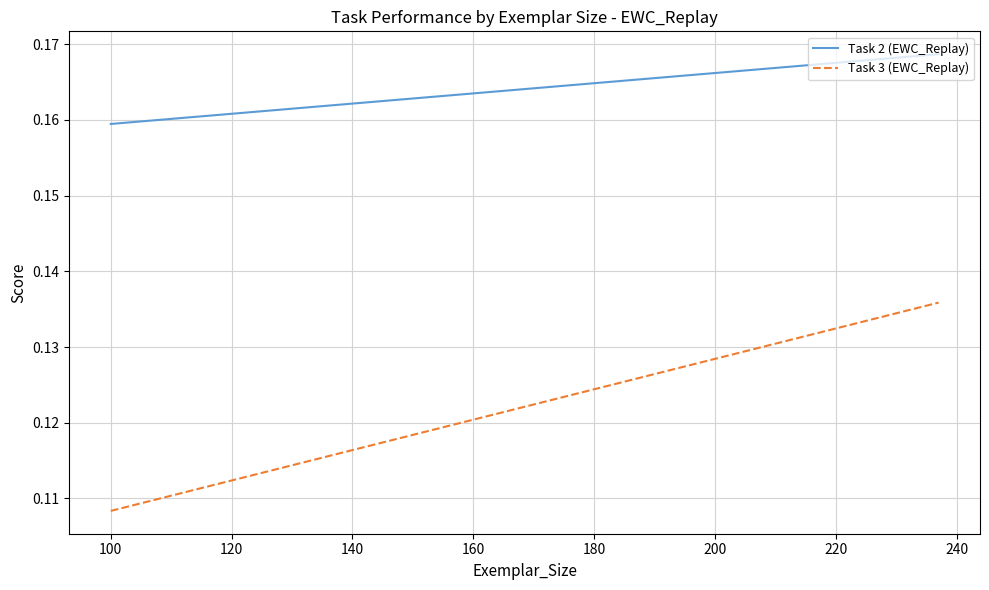

Is it true that Task 3 (EWC_Replay) equals 0.1 at 100?

False